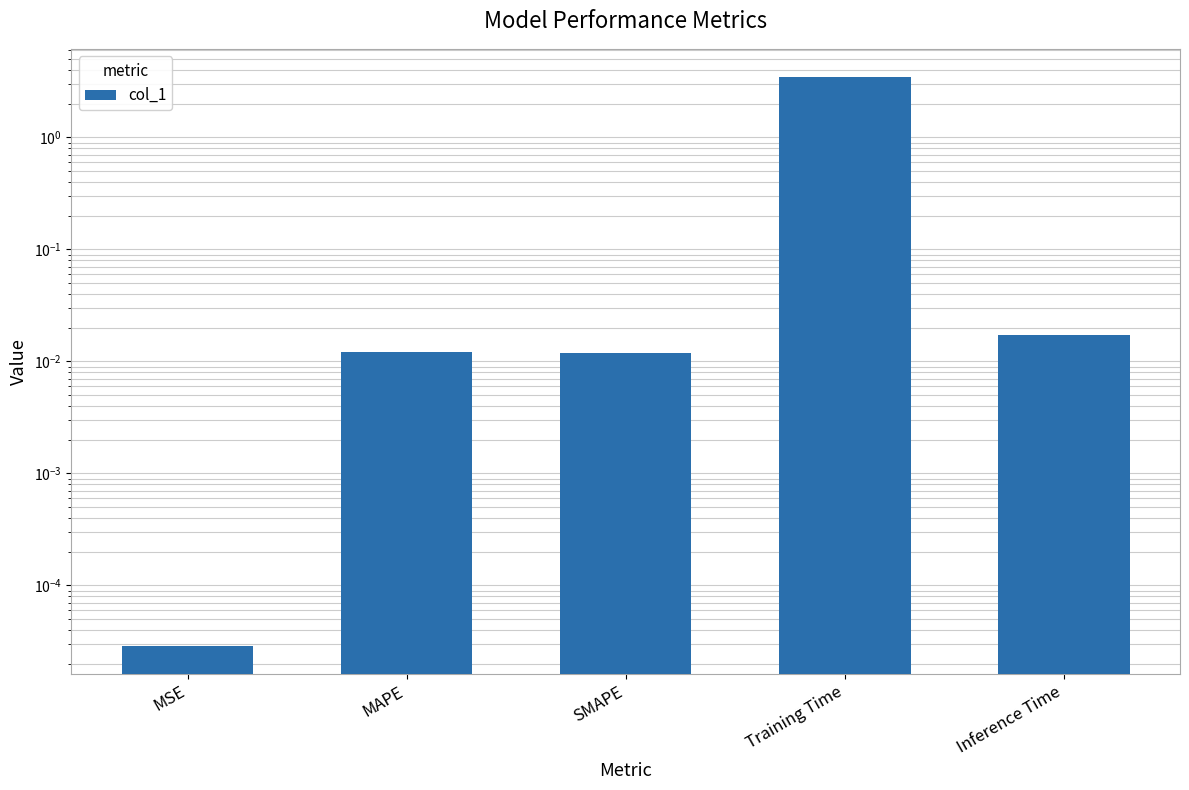

Are the bars grouped side by side (vs. stacked)?

No